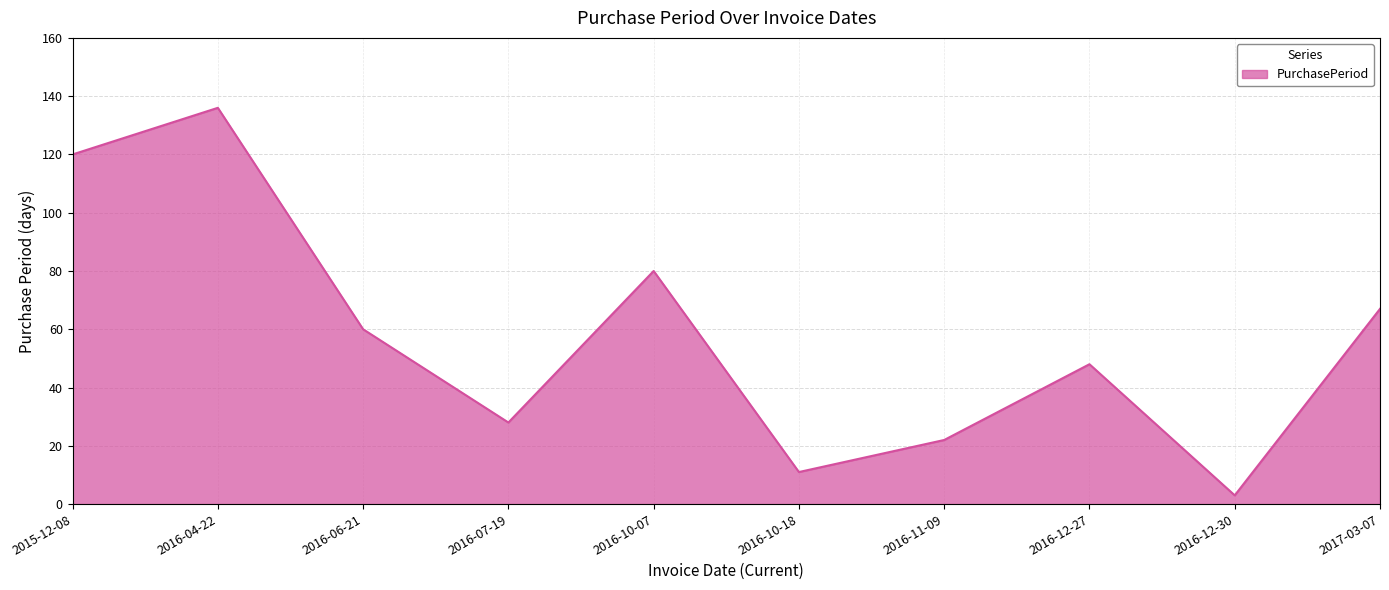

Count the number of categories in the chart.

10